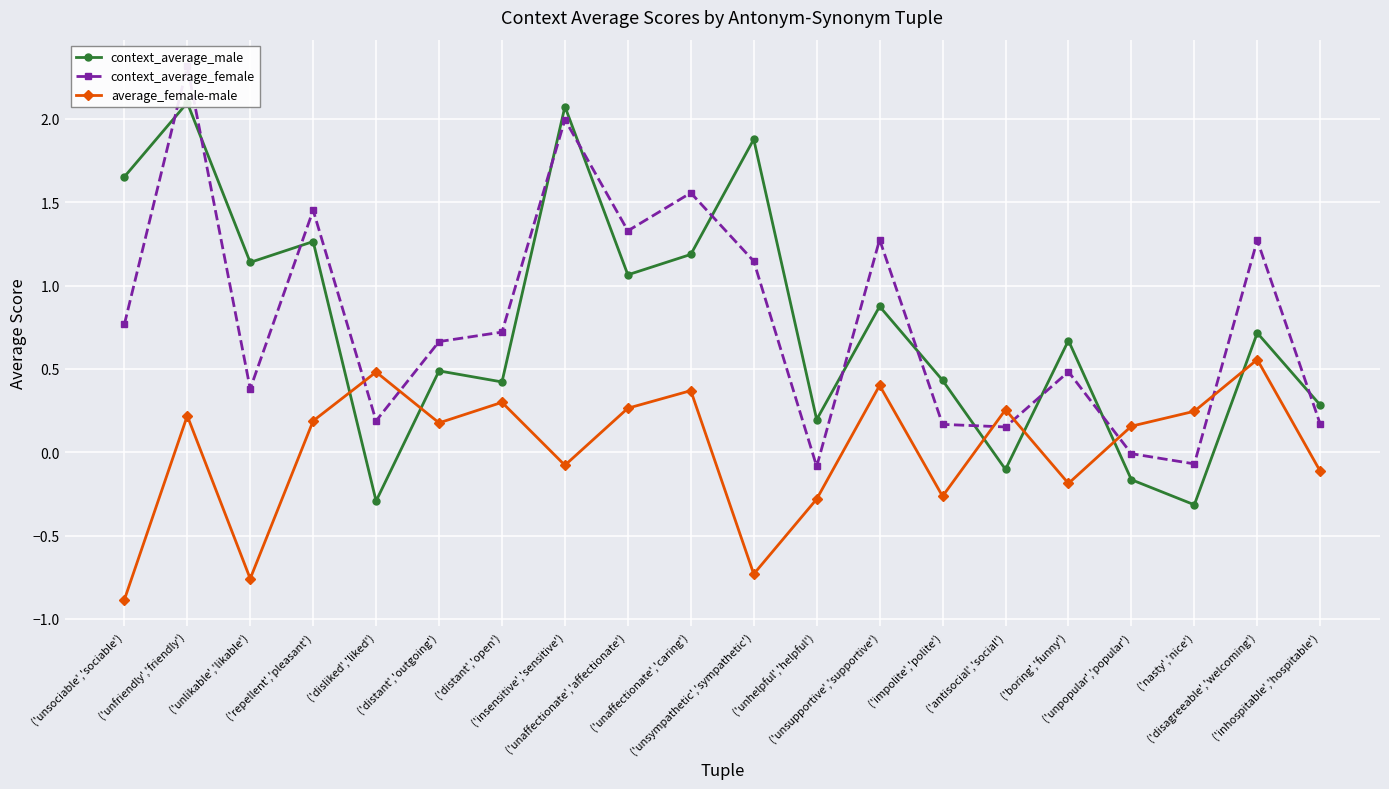

What are all the series names shown in the legend?

context_average_male, context_average_female, average_female-male